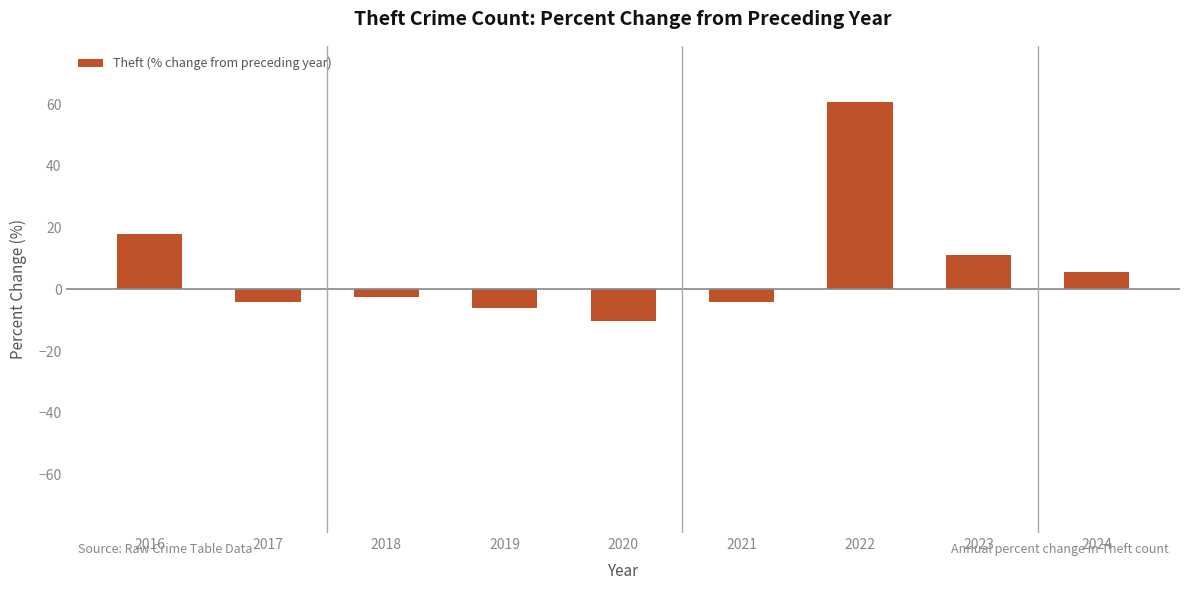

Which has a higher value, 2024 or 2017?

2024